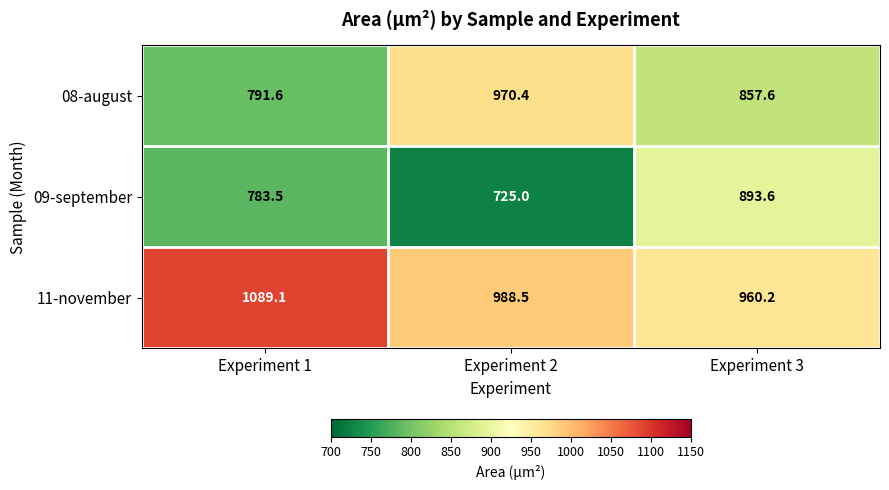

What is the greatest value displayed?

1089.1